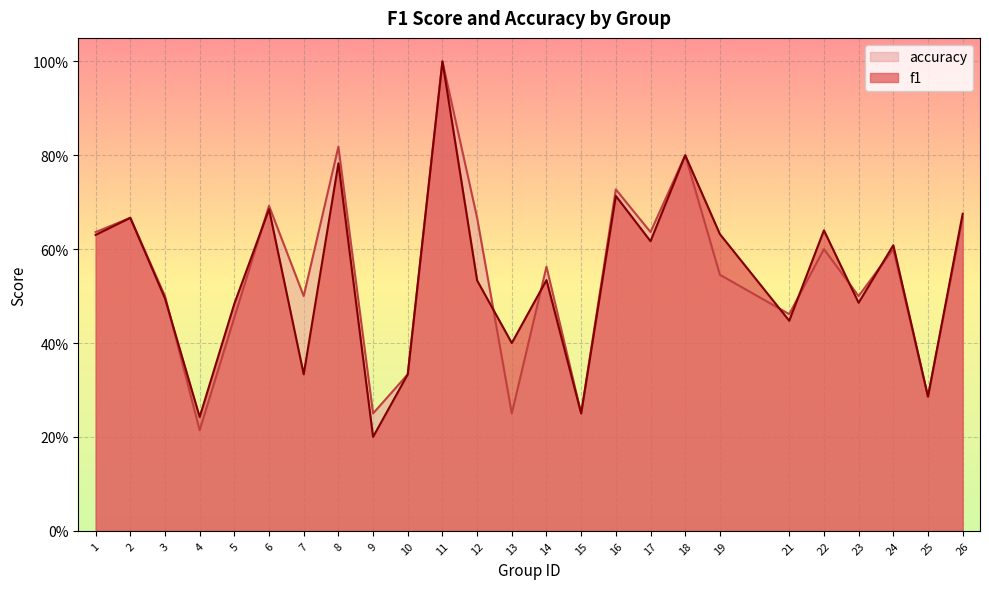

After their last crossing, which series has the higher values: f1 or accuracy?

f1